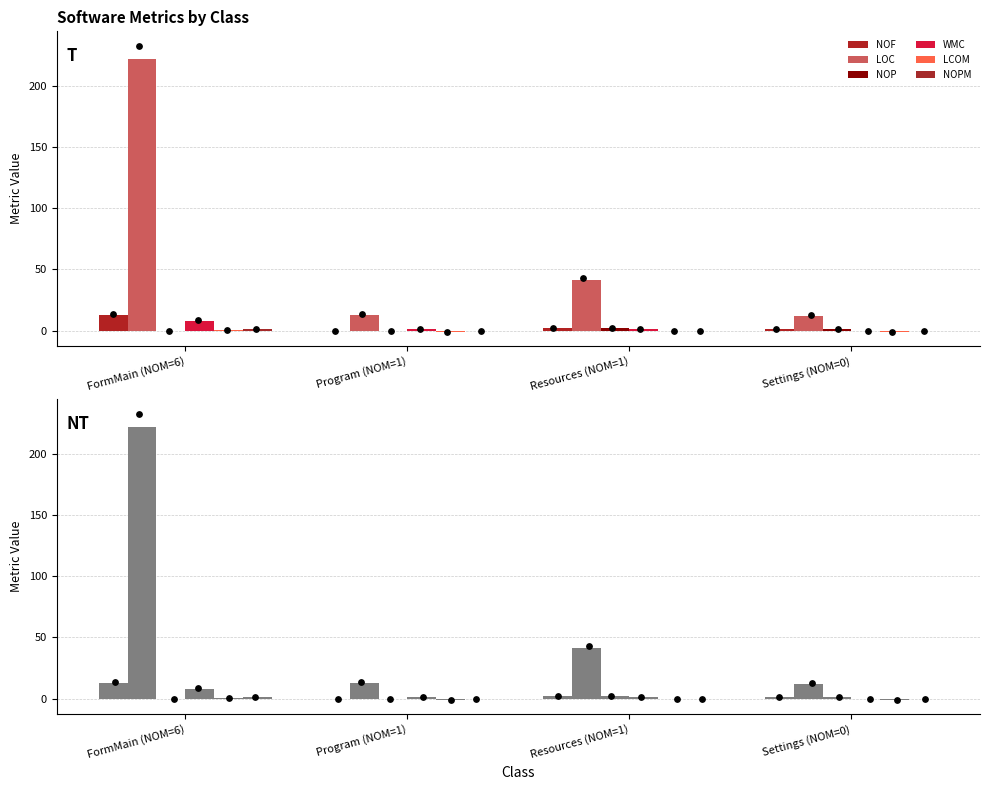

Is the value of NOPM at Program (NOM=1) greater than the value of NOP at Settings (NOM=0)?

No